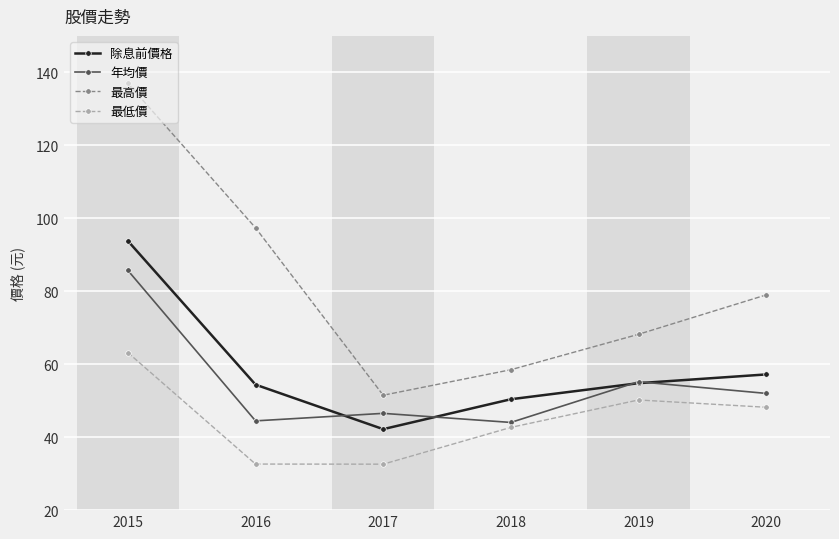

Where is the first local maximum for 最低價?

2019